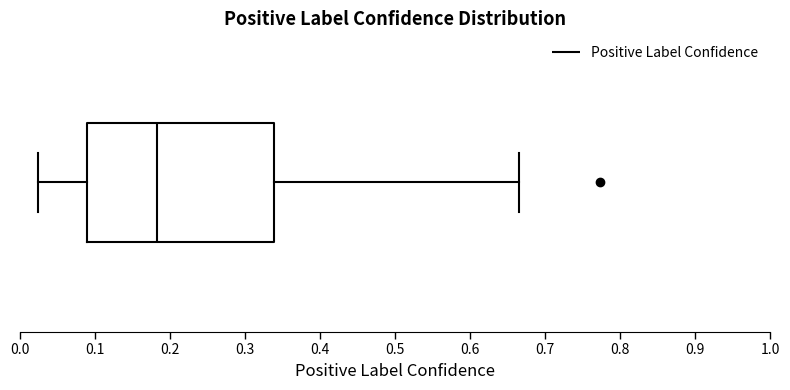

Transcribe this box plot: give where the median line is, the range the box spans, and where the two whiskers end, as read against the x-axis. The values are not printed on the chart, so give them approximately, as read against the axis.

median 0.18, box 0.09 to 0.34, whiskers 0.02 to 0.67